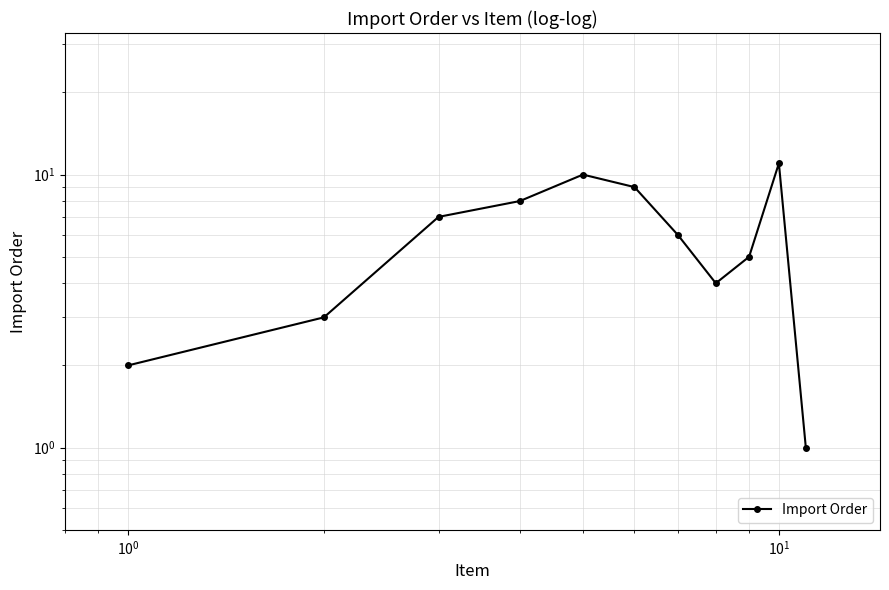

Does the chart display data point markers on the line(s)?

Yes